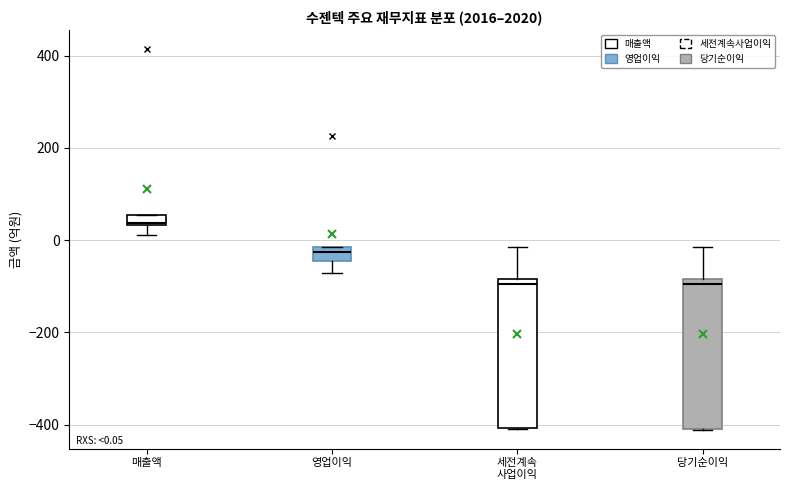

Which box's median line is the highest?

매출액